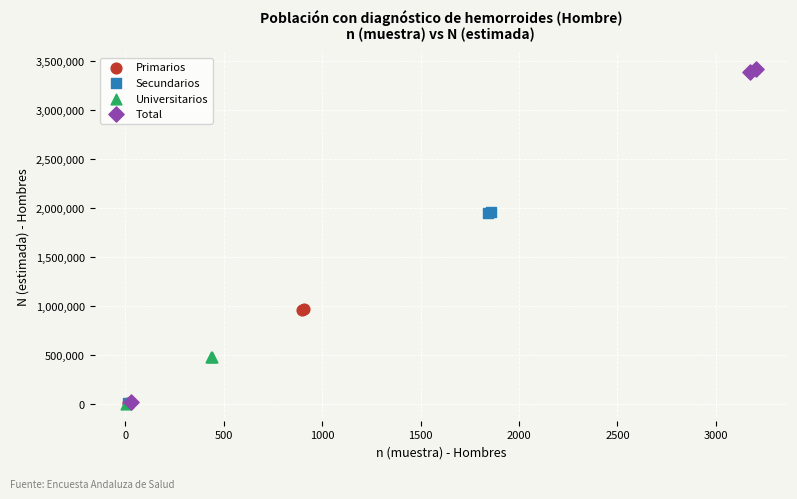

Which series contains the highest Y value?

Total